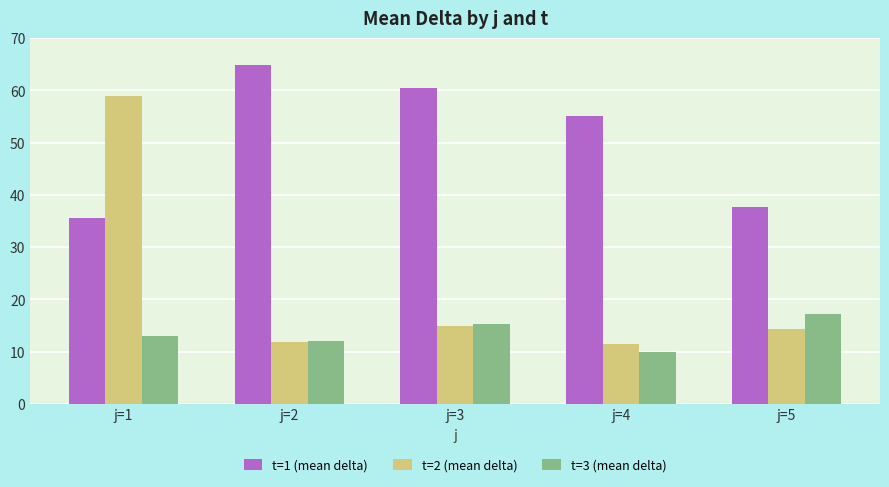

What is the difference between the highest and lowest values at j=2?

53.0